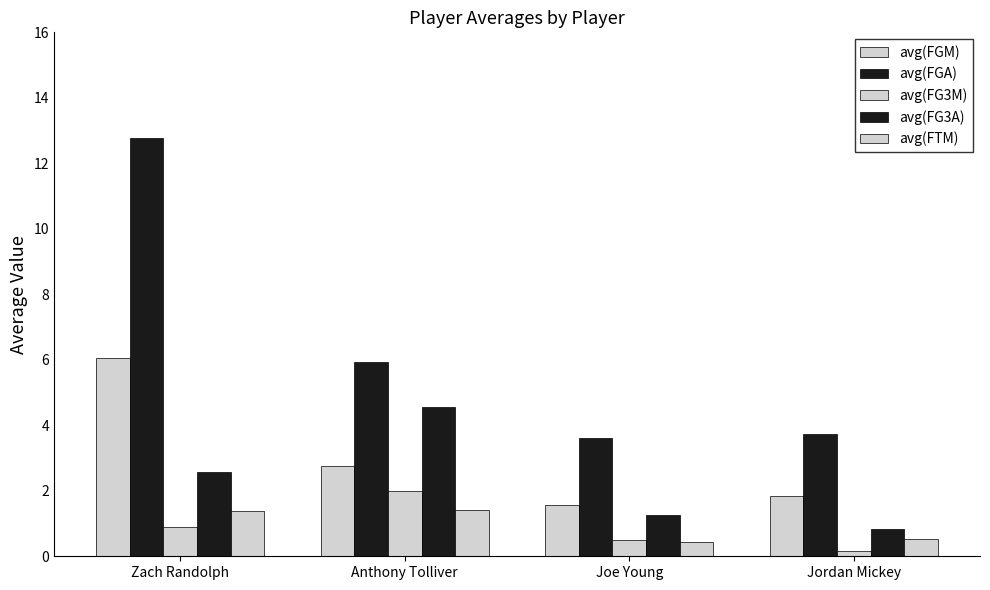

How many data points in avg(FG3A) are above 2?

2